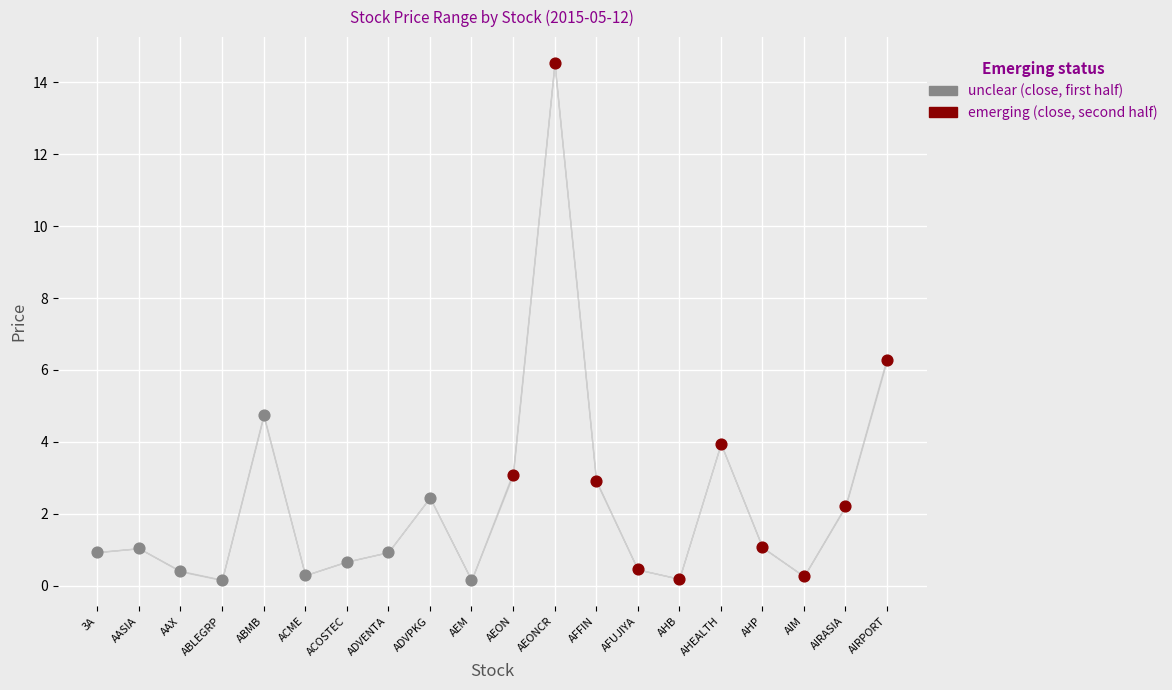

Which series contains the highest Y value?

emerging (close, second half)